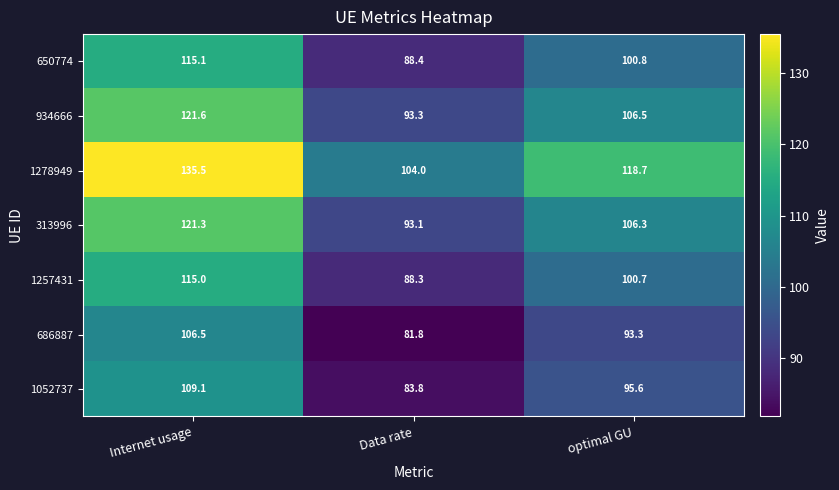

Which category has the lowest value across all series?

Data rate